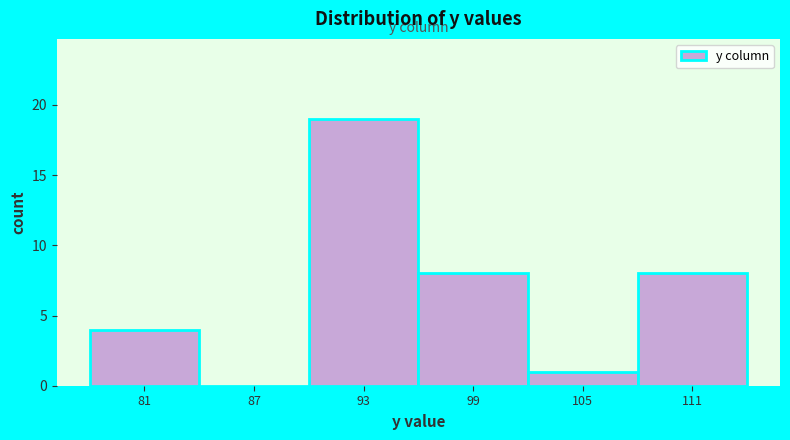

Reading right to left, transcribe all the data shown in this chart.

111=8	105=1	99=8	93=19	87=0	81=4